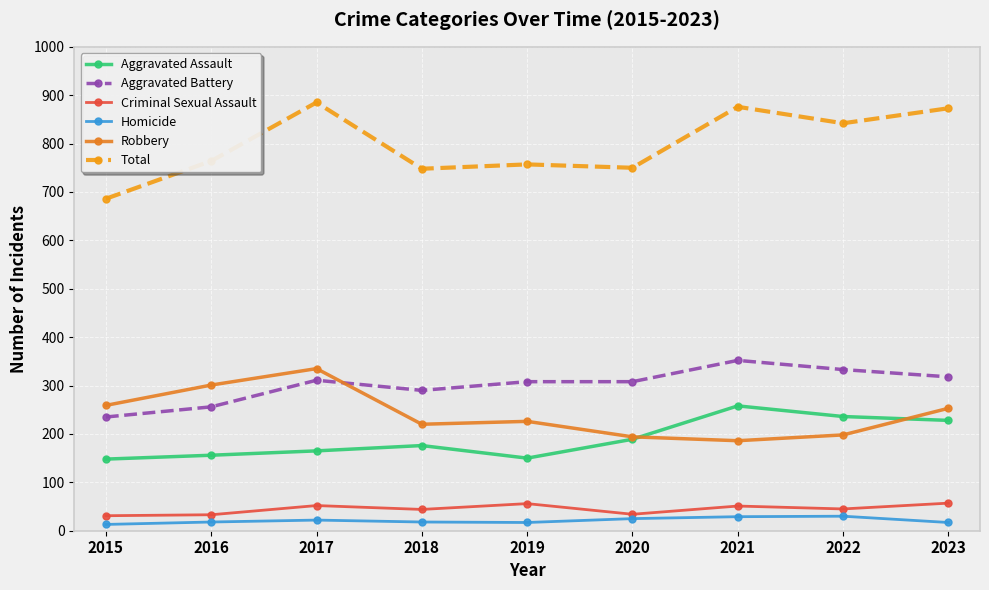

What is the difference between the highest and lowest values at 2020?

725